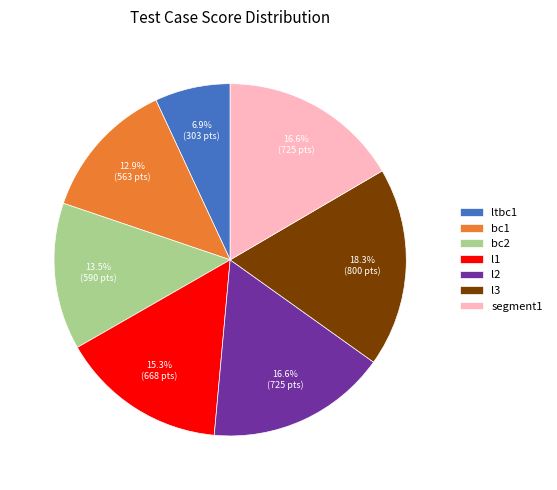

What portion of the pie excludes l1?

84.7%